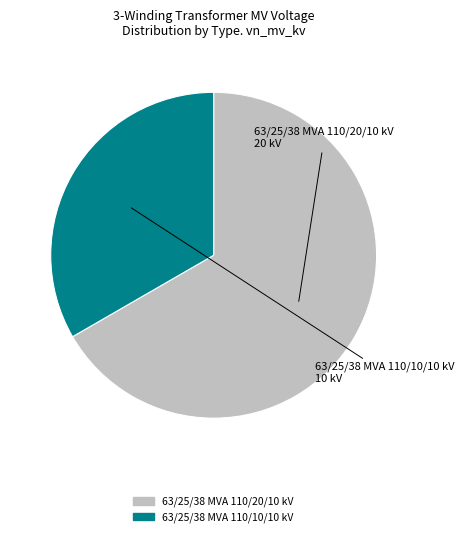

Rank the categories by value from lowest to highest.

63/25/38 MVA 110/10/10 kV, 63/25/38 MVA 110/20/10 kV